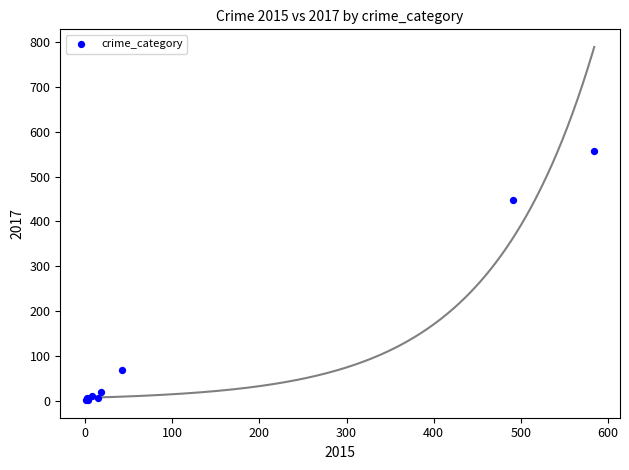

What Y value in the scatter plot is closest to 279?

447